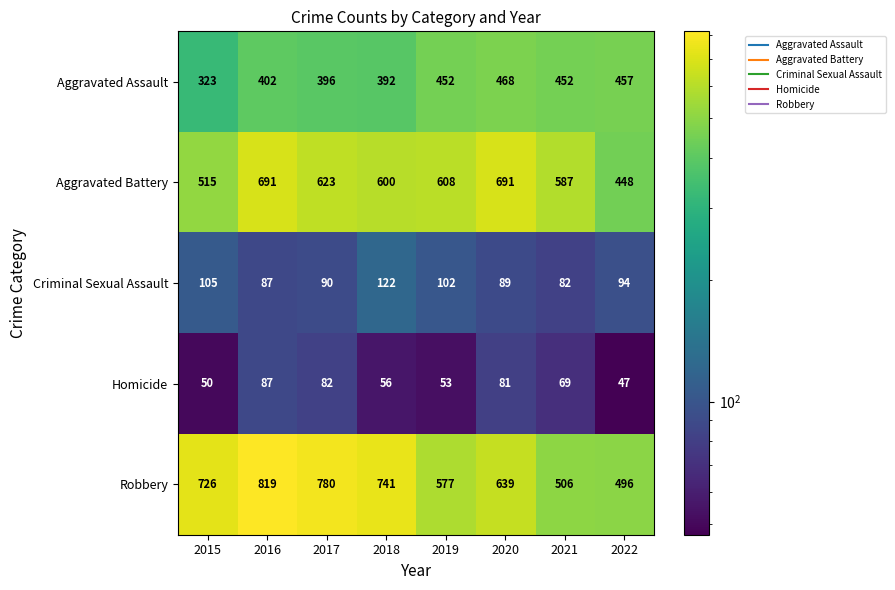

The Aggravated Battery series shows 1232 at 2020. True or false?

False